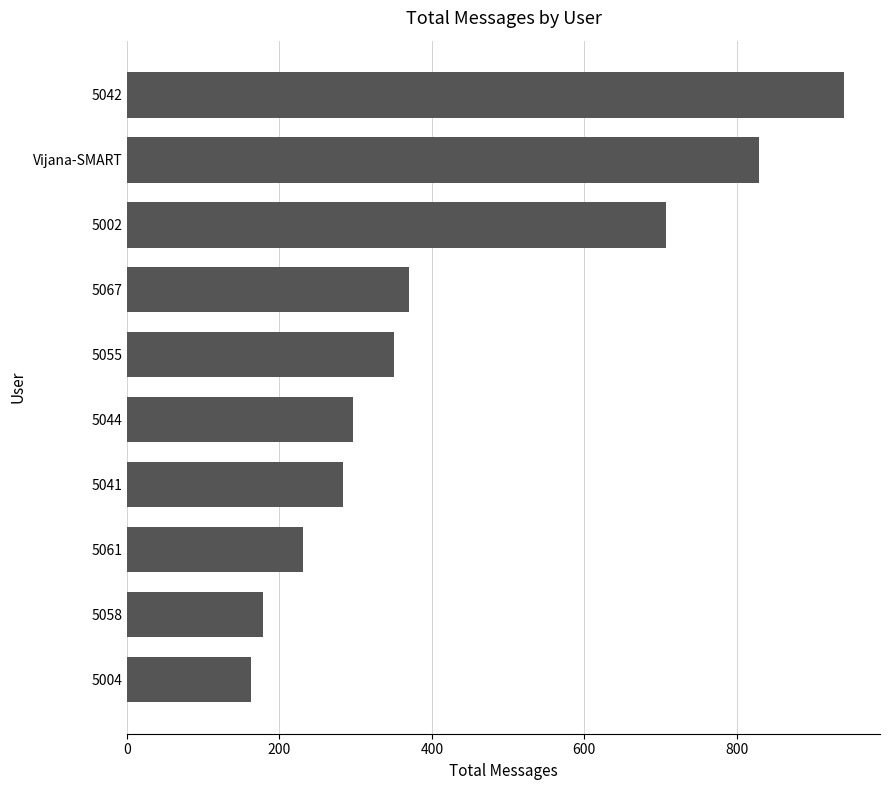

What is the greatest value displayed?

941